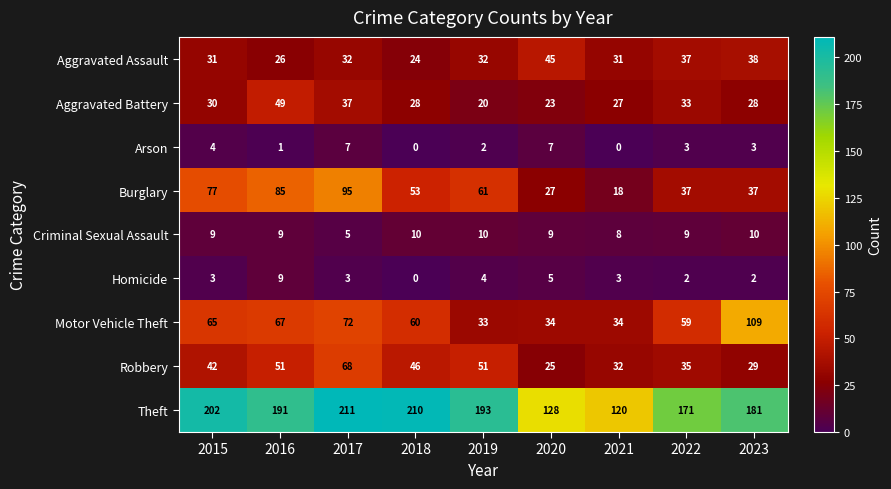

Count the number of categories in the chart.

9